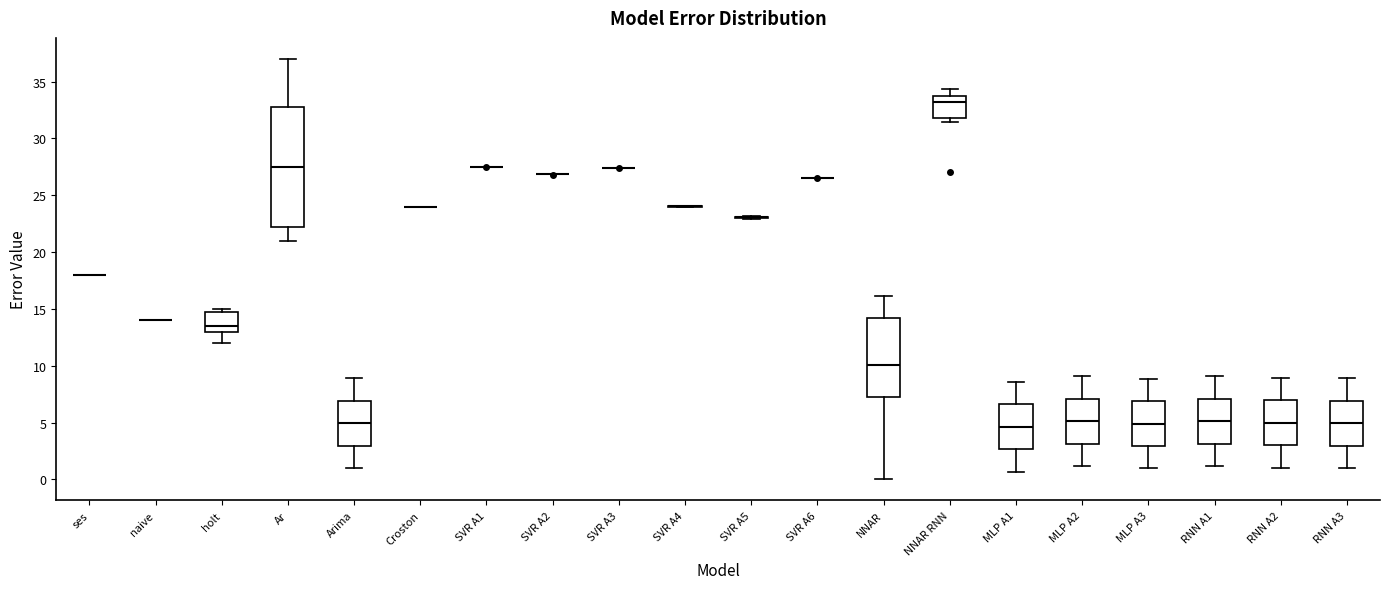

Reading left to right, transcribe this box plot: for each box, give where its median line is, the range the box spans, and where its two whiskers end, as read against the y-axis. The values are not printed on the chart, so give them approximately, as read against the axis.

ses: box collapsed to a line at 18.0, whiskers 18.0 to 18.0
naive: box collapsed to a line at 14.0, whiskers 14.0 to 14.0
holt: median 13.5, box 13.0 to 15.0, whiskers 12.0 to 15.0 (just above the box's upper edge)
Ar: median 27.5, box 22.5 to 33.0, whiskers 21.0 to 37.0
Arima: median 5.0, box 3.0 to 7.0, whiskers 1.0 to 9.0
Croston: box collapsed to a line at 24.0, whiskers 24.0 to 24.0
SVR A1: box collapsed to a line at 27.5, whiskers 27.5 to 27.5
SVR A2: box collapsed to a line at 27.0, whiskers 27.0 to 27.0
SVR A3: box collapsed to a line at 27.5, whiskers 27.5 to 27.5
SVR A4: box collapsed to a line at 24.0, whiskers 24.0 to 24.0
SVR A5: box collapsed to a line at 23.0, whiskers 23.0 to 23.0
SVR A6: box collapsed to a line at 26.5, whiskers 26.5 to 26.5
NNAR: median 10.0, box 7.0 to 14.0, whiskers 0.0 to 16.0
NNAR RNN: median 33.0, box 32.0 to 34.0, whiskers 31.5 to 34.5
MLP A1: median 4.5, box 2.5 to 6.5, whiskers 0.5 to 8.5
MLP A2: median 5.0, box 3.0 to 7.0, whiskers 1.0 to 9.0
MLP A3: median 5.0, box 3.0 to 7.0, whiskers 1.0 to 9.0
RNN A1: median 5.0, box 3.0 to 7.0, whiskers 1.0 to 9.0
RNN A2: median 5.0, box 3.0 to 7.0, whiskers 1.0 to 9.0
RNN A3: median 5.0, box 3.0 to 7.0, whiskers 1.0 to 9.0